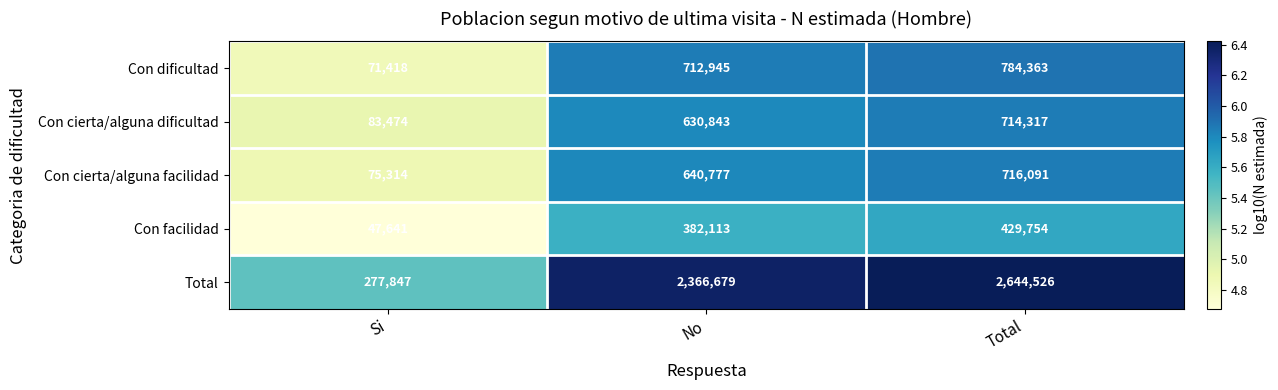

At Si, list the series in order from smallest to largest.

Con facilidad, Con dificultad, Con cierta/alguna facilidad, Con cierta/alguna dificultad, Total